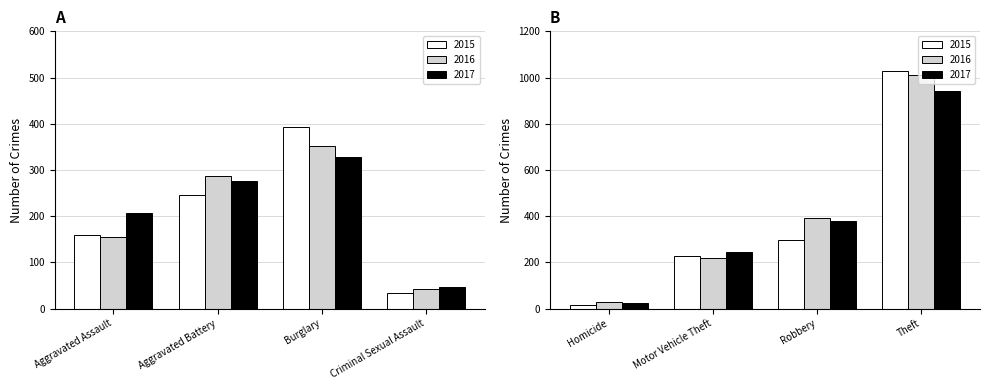

Which series has the largest range (max minus min)?

2015